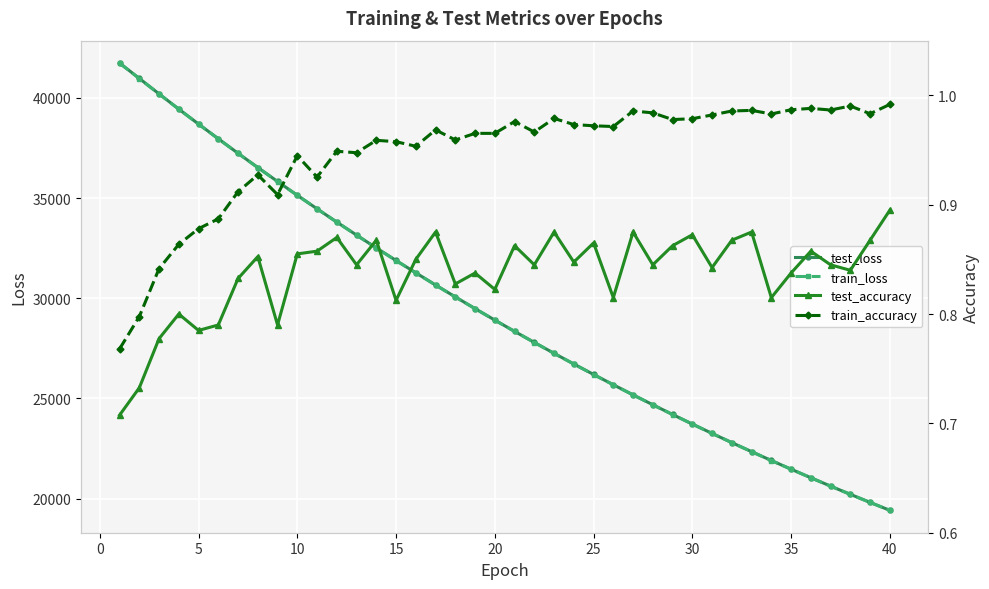

Rank the series by their maximum value, from lowest to highest.

test_accuracy, train_accuracy, train_loss, test_loss